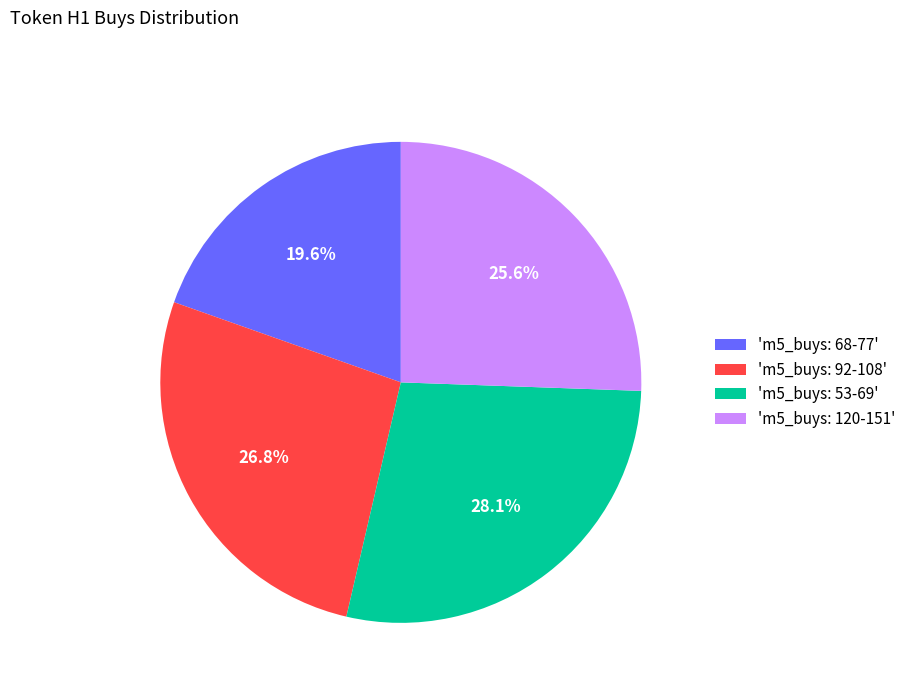

Rank the categories by value from highest to lowest.

'm5_buys: 53-69', 'm5_buys: 92-108', 'm5_buys: 120-151', 'm5_buys: 68-77'